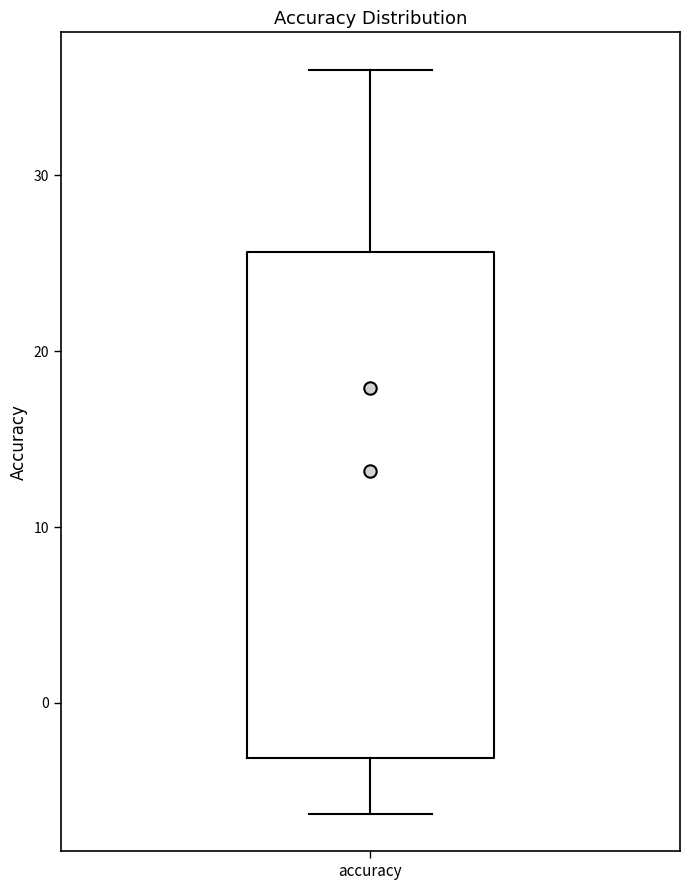

Read this box plot against the y-axis: the position of the median line, the range covered by the box, and the ends of both whiskers. The values are not printed on the chart, so give them approximately, as read against the axis.

median 18, box -3 to 26, whiskers -6 to 36